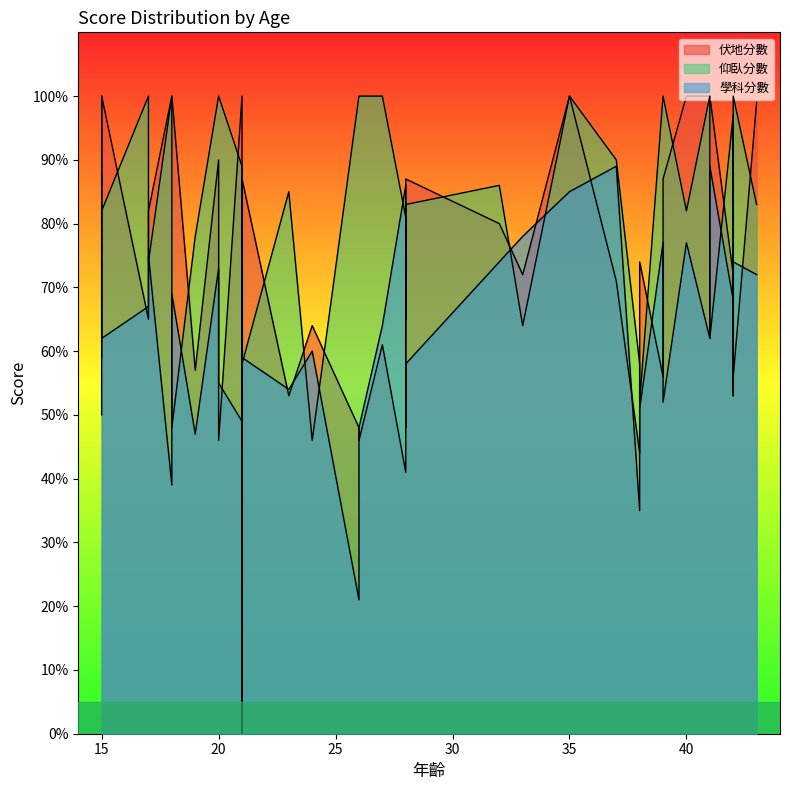

What is the label of the 26th point from the left?

42